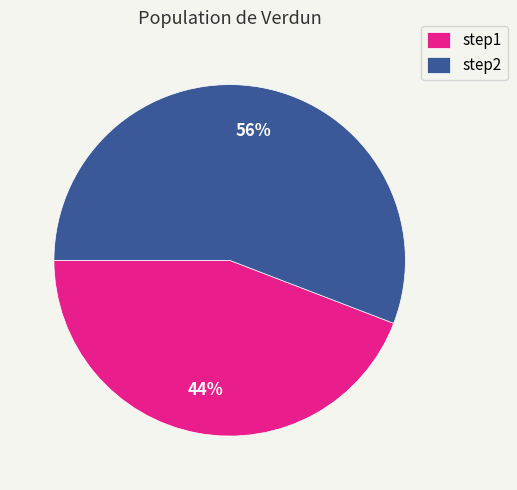

Which has a higher value, step2 or step1?

step2